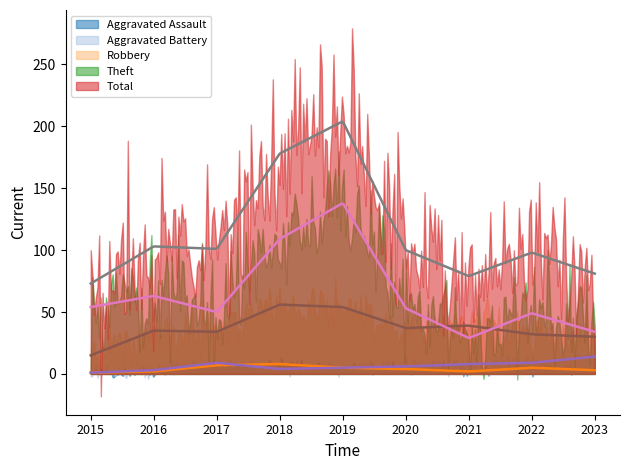

What are all the series names shown in the legend?

Aggravated Assault, Aggravated Battery, Robbery, Theft, Total